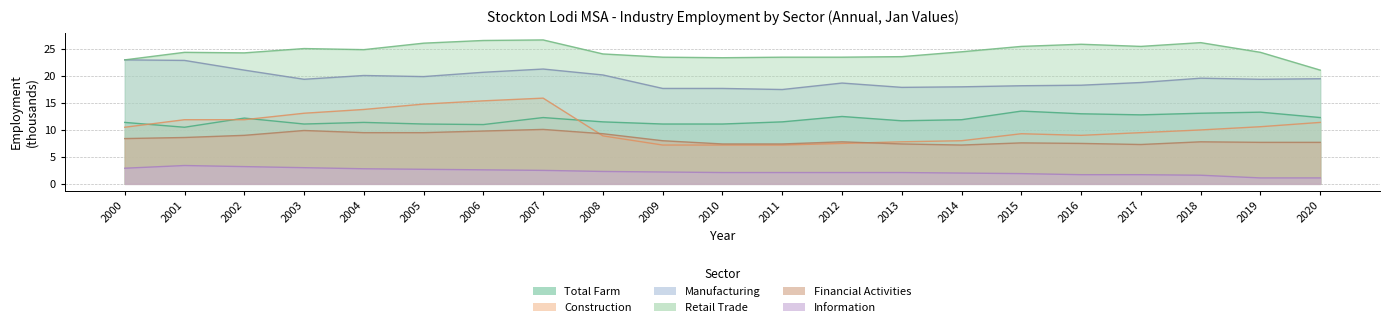

Reading right to left, what are all the values shown in this chart?

Total Farm: 12.3	13.3	13.1	12.8	13.0	13.5	11.9	11.7	12.5	11.5	11.1	11.1	11.5	12.3	11.0	11.1	11.4	11.1	12.2	10.5	11.4
Construction: 11.4	10.6	10.0	9.5	9.0	9.3	8.0	7.8	7.5	7.2	7.2	7.2	8.9	15.9	15.4	14.8	13.8	13.1	11.9	11.9	10.5
Manufacturing: 19.5	19.4	19.6	18.8	18.3	18.2	18.0	17.9	18.7	17.5	17.7	17.7	20.2	21.3	20.7	19.9	20.1	19.4	21.1	22.9	23.0
Retail Trade: 21.1	24.4	26.2	25.5	25.9	25.5	24.5	23.6	23.5	23.5	23.4	23.5	24.1	26.7	26.6	26.1	24.9	25.1	24.3	24.4	23.0
Financial Activities: 7.7	7.7	7.8	7.3	7.5	7.6	7.2	7.4	7.8	7.4	7.4	8.0	9.3	10.1	9.8	9.5	9.5	9.9	9.0	8.6	8.4
Information: 1.1	1.1	1.6	1.7	1.7	1.9	2.0	2.1	2.1	2.1	2.1	2.2	2.3	2.5	2.6	2.7	2.8	3.0	3.2	3.4	2.9